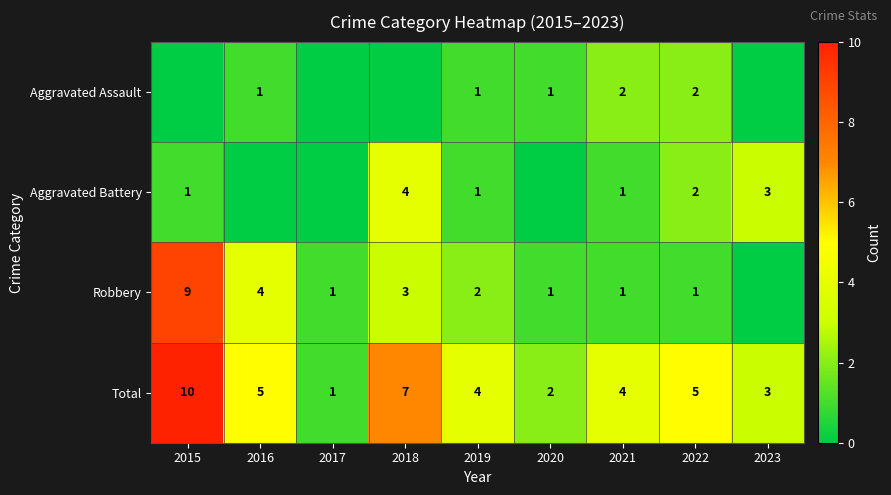

True or false: Total has a value of 5 at 2022.

True